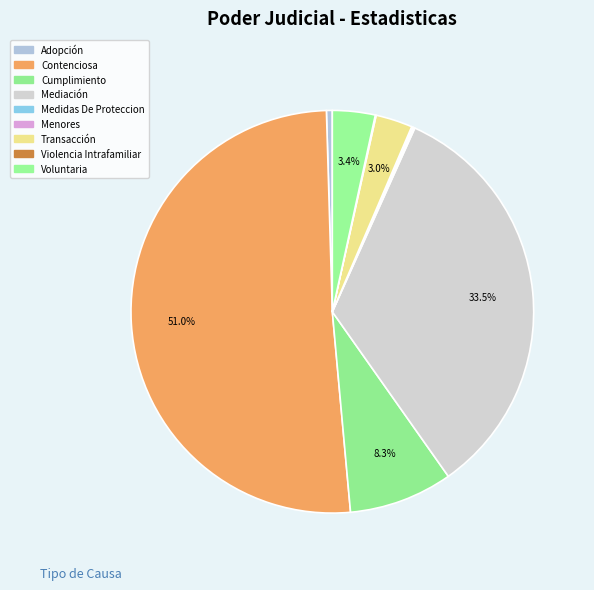

What is the ratio of the value at Medidas De Proteccion to the value at Menores?

1.0